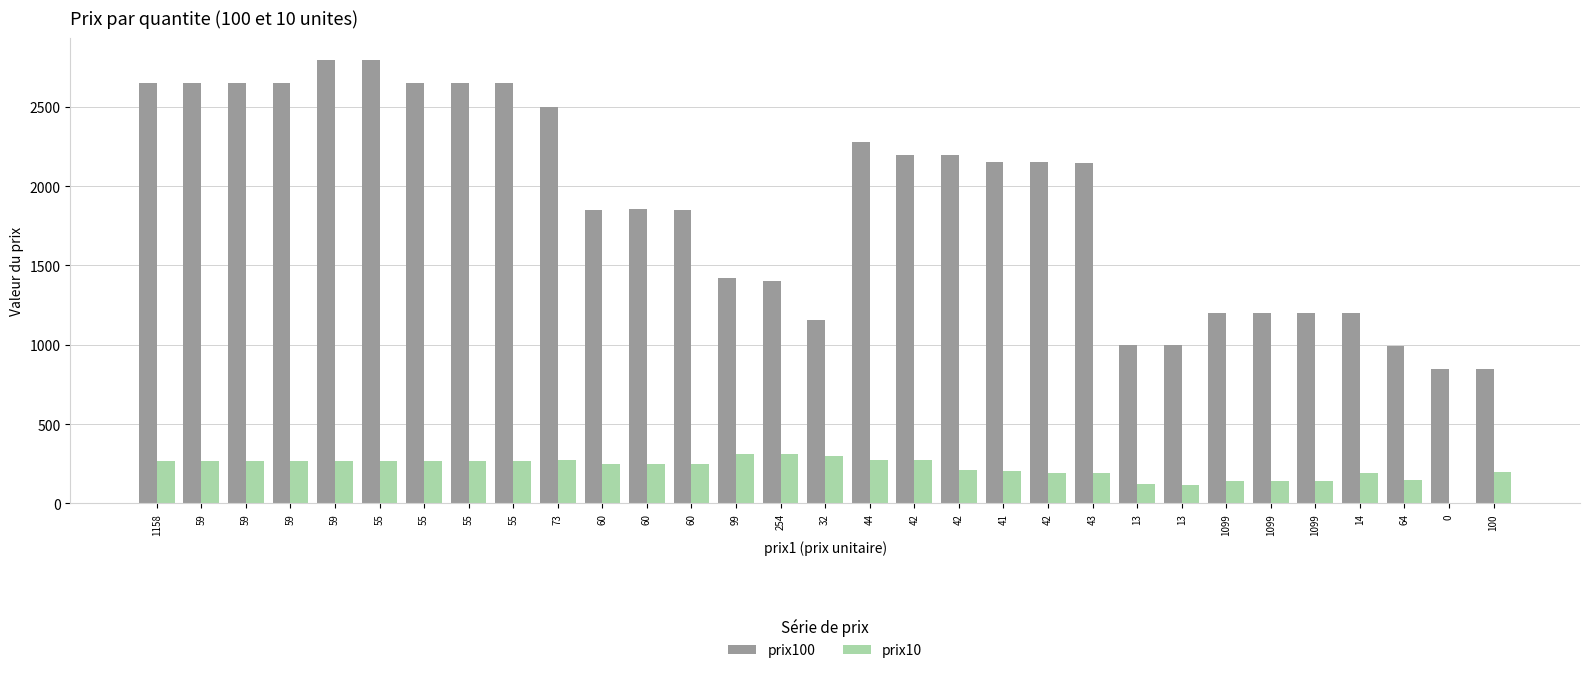

Count the number of categories in the chart.

31